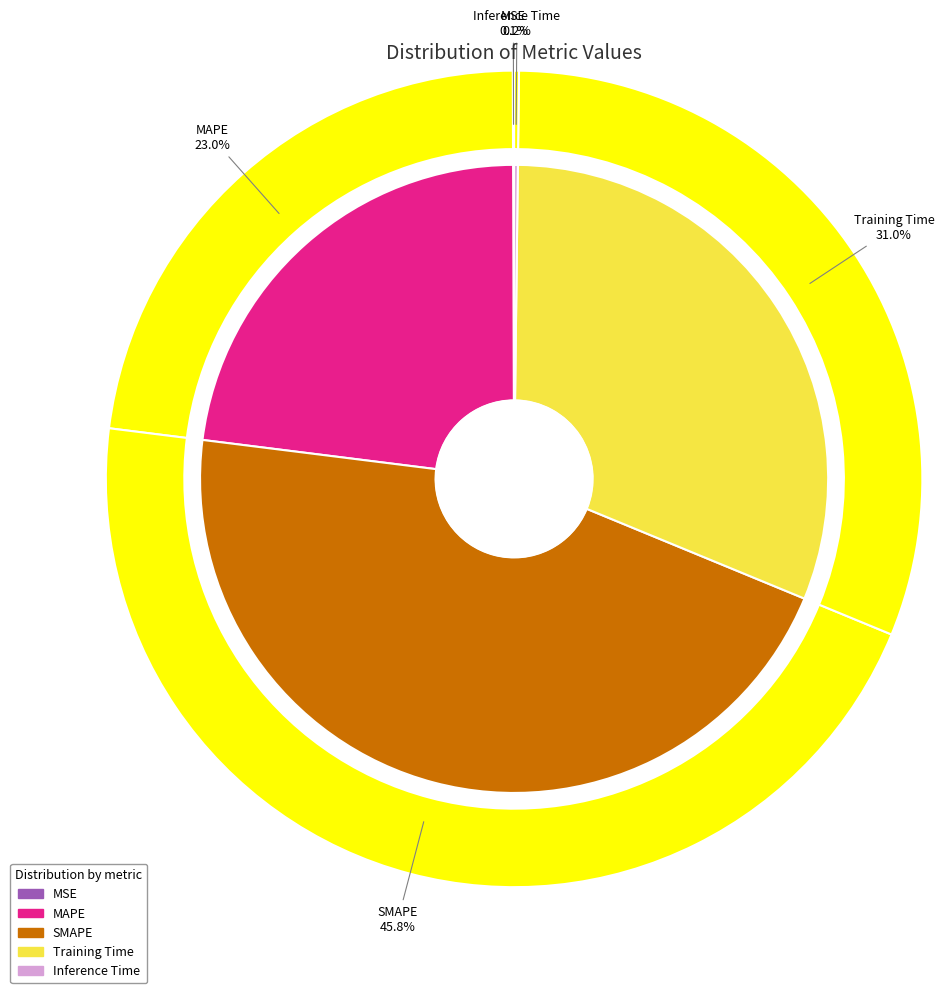

To the nearest percent, what percentage of the pie is MAPE?

23%